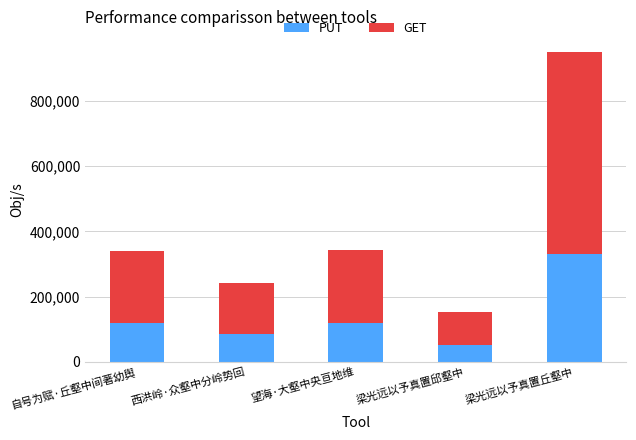

Does the chart contain stacked bars?

Yes